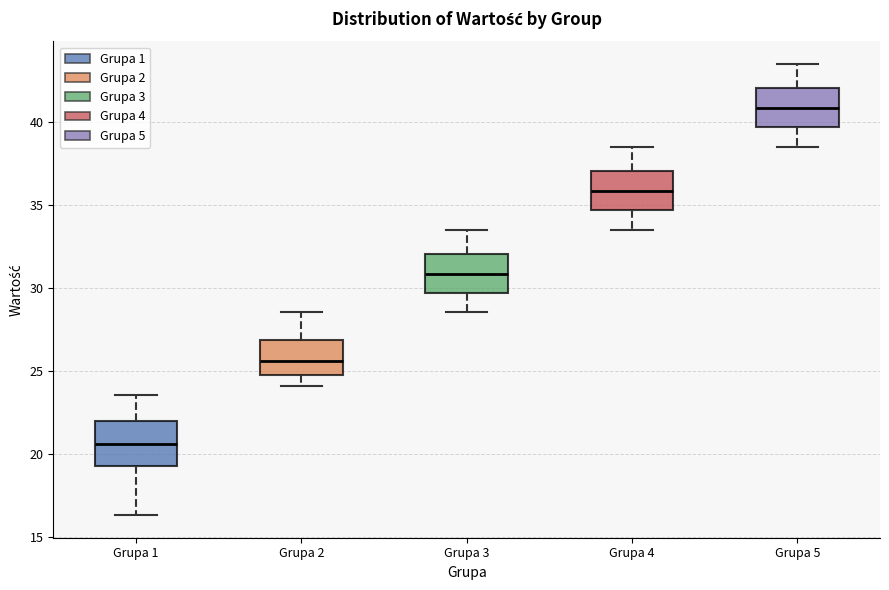

Which box's median line is the lowest?

Grupa 1